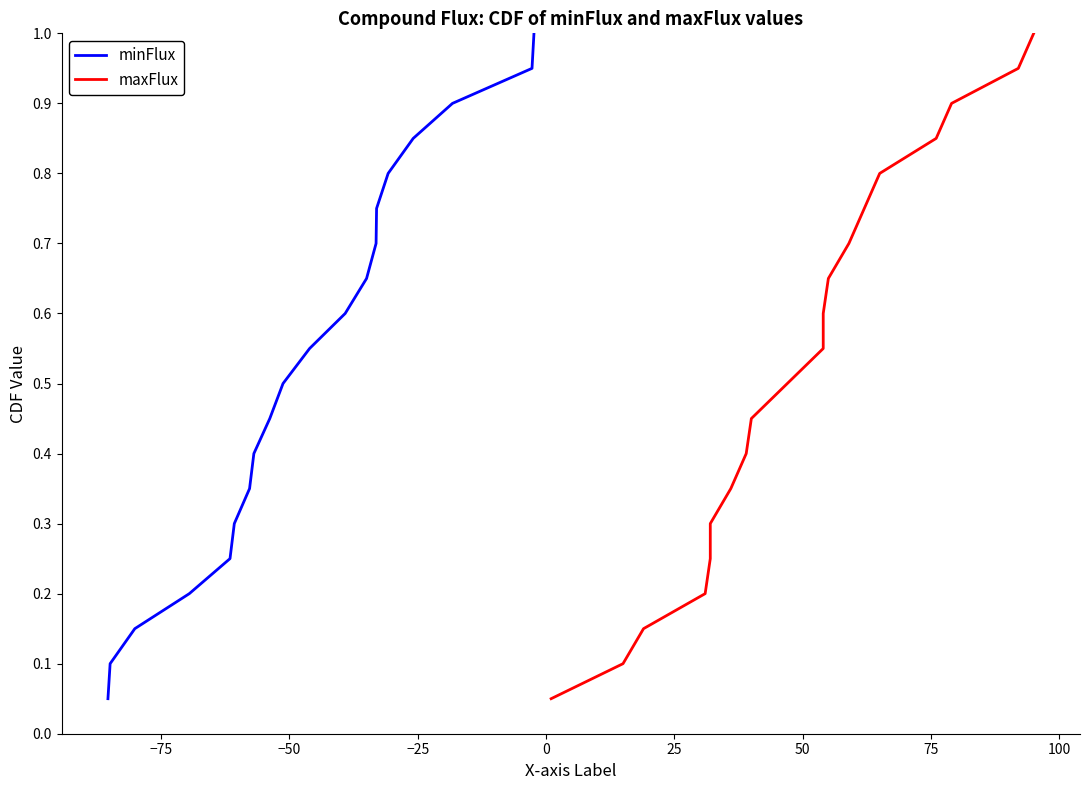

What is the value of the maxFlux point at the 9th from the left?

0.5